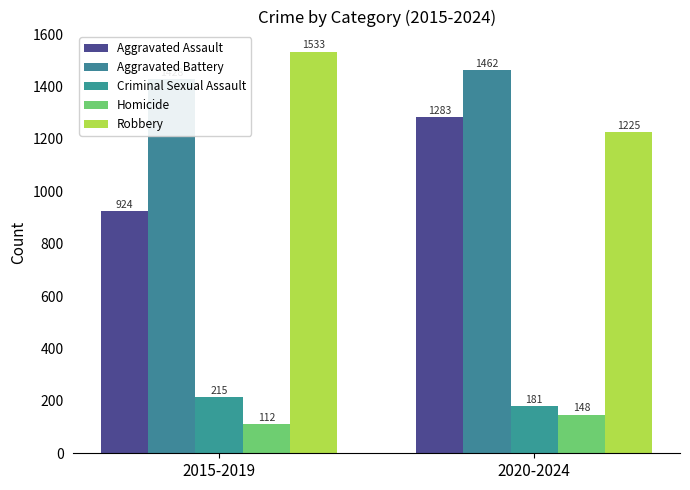

What is the value of the Aggravated Assault bar at the 1st from the left?

924